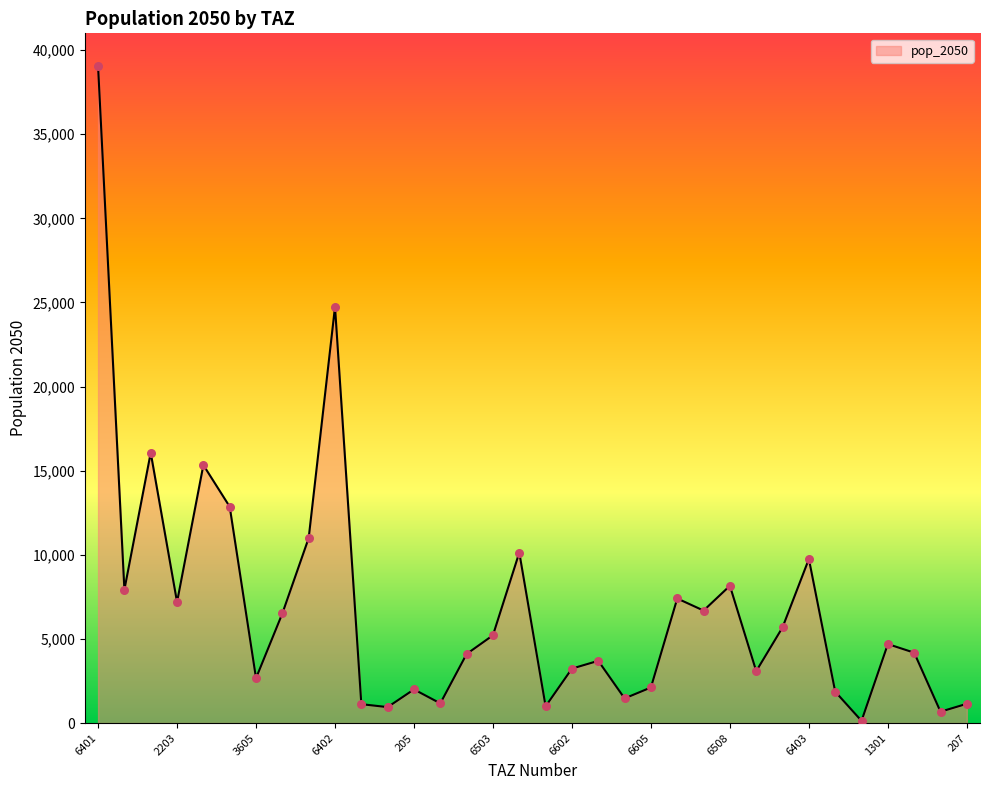

What is the greatest value displayed?

39041.8